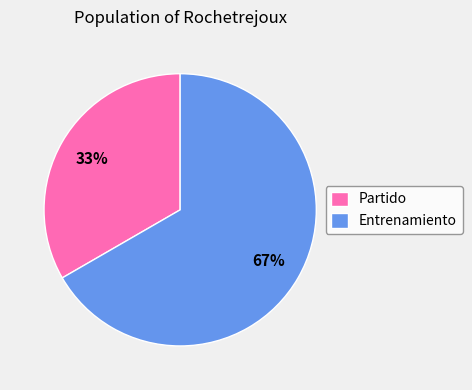

True or false: Partido accounts for 23% of the total.

False